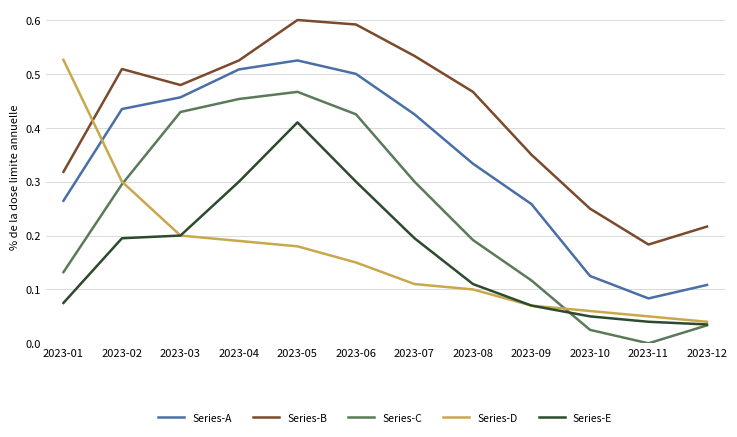

Is it true that Series-E equals 0.1 at 2023-08?

True